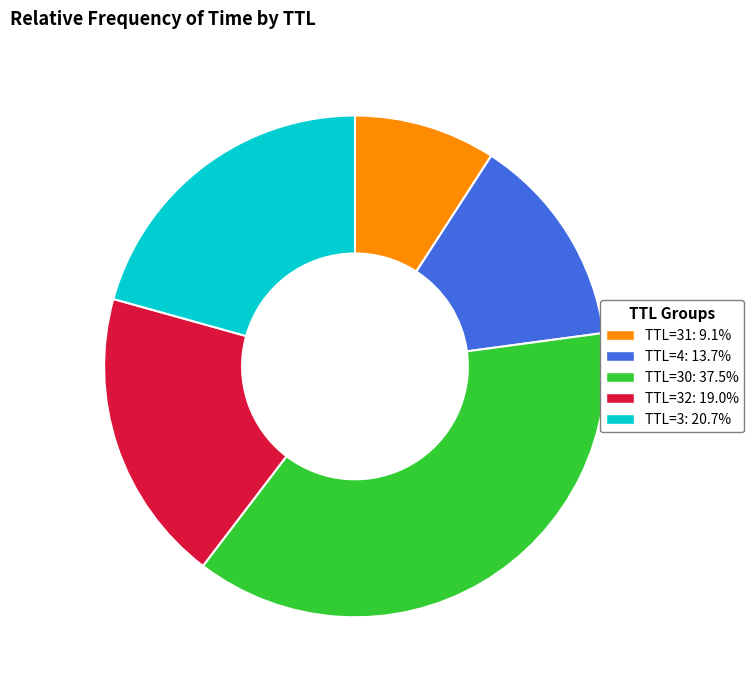

Does any single category account for the majority?

No